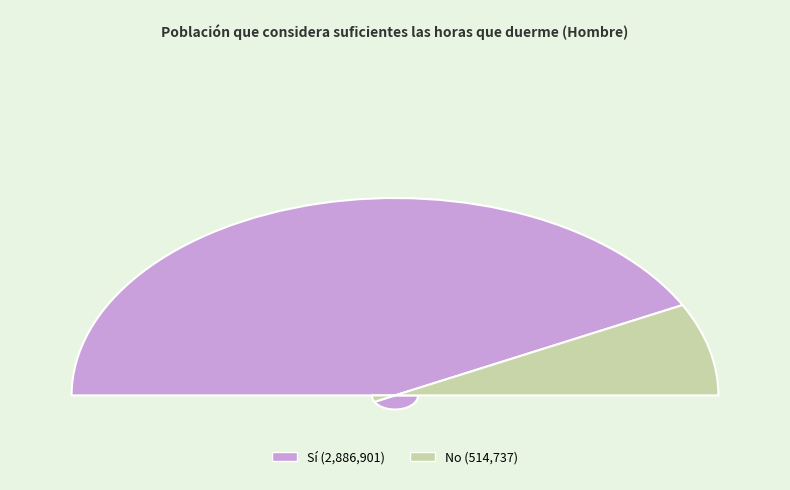

To the nearest percent, what is the difference between the largest and smallest slice percentages?

70%